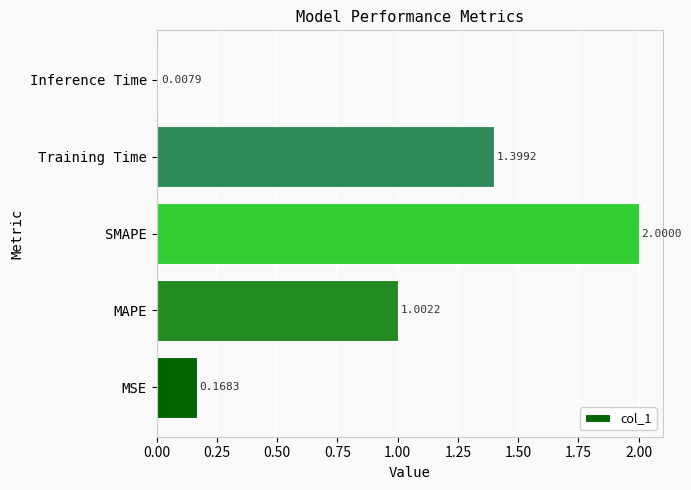

At which label is the value closest to 1?

MAPE